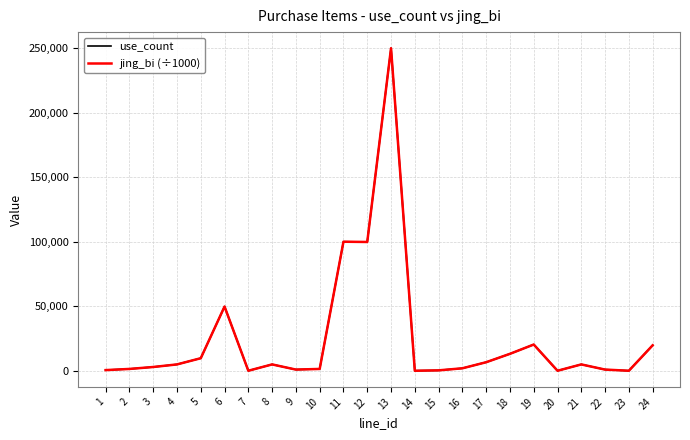

Is it true that use_count equals 1000 at 22?

True